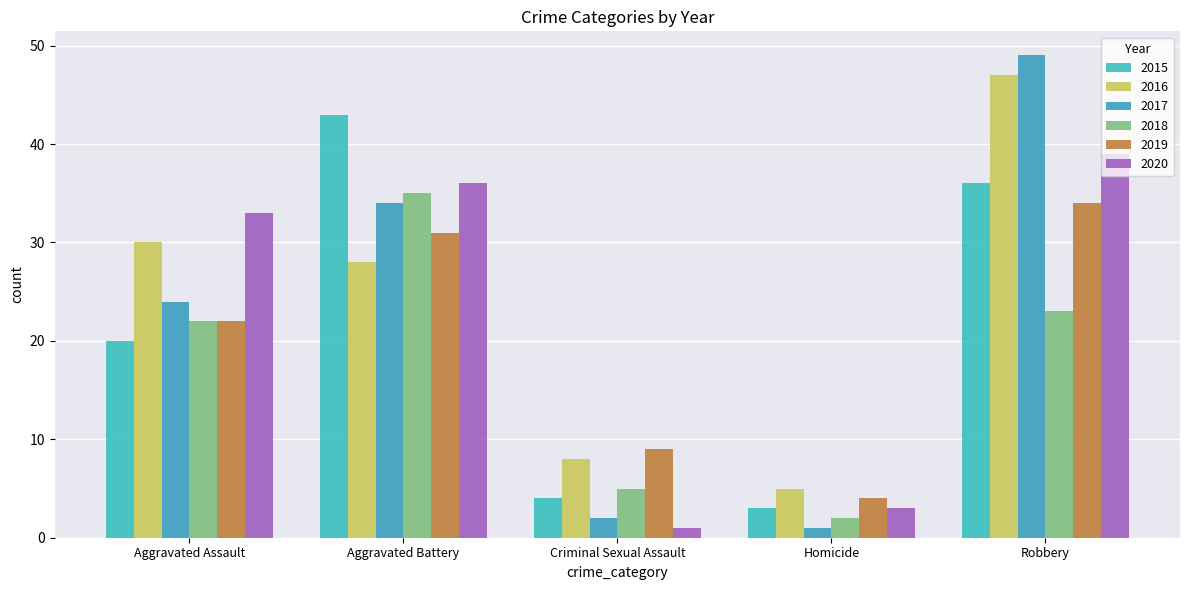

How many categories are shown in the chart?

5